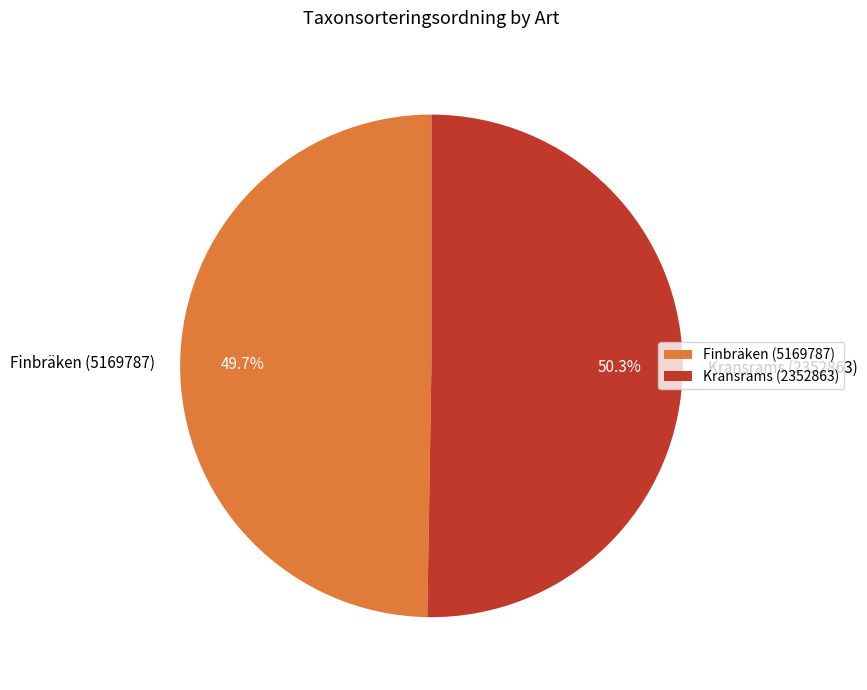

Count the number of slices in the pie.

2